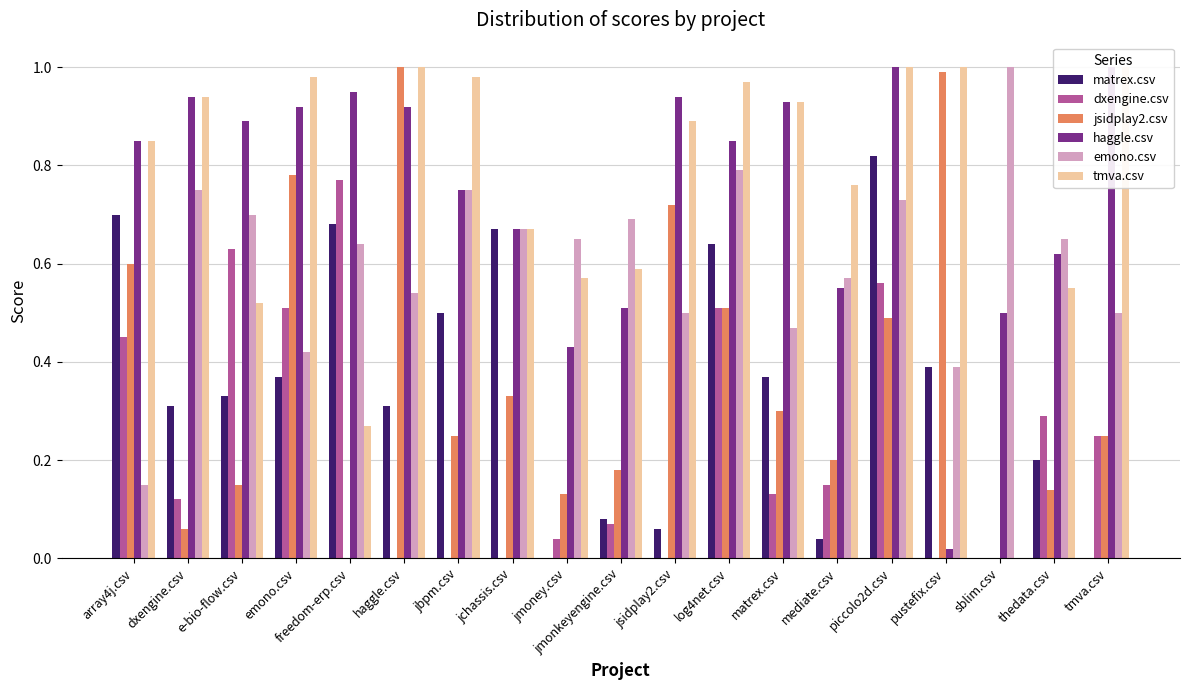

What is the value of the haggle.csv bar at the 17th from the left?

0.5